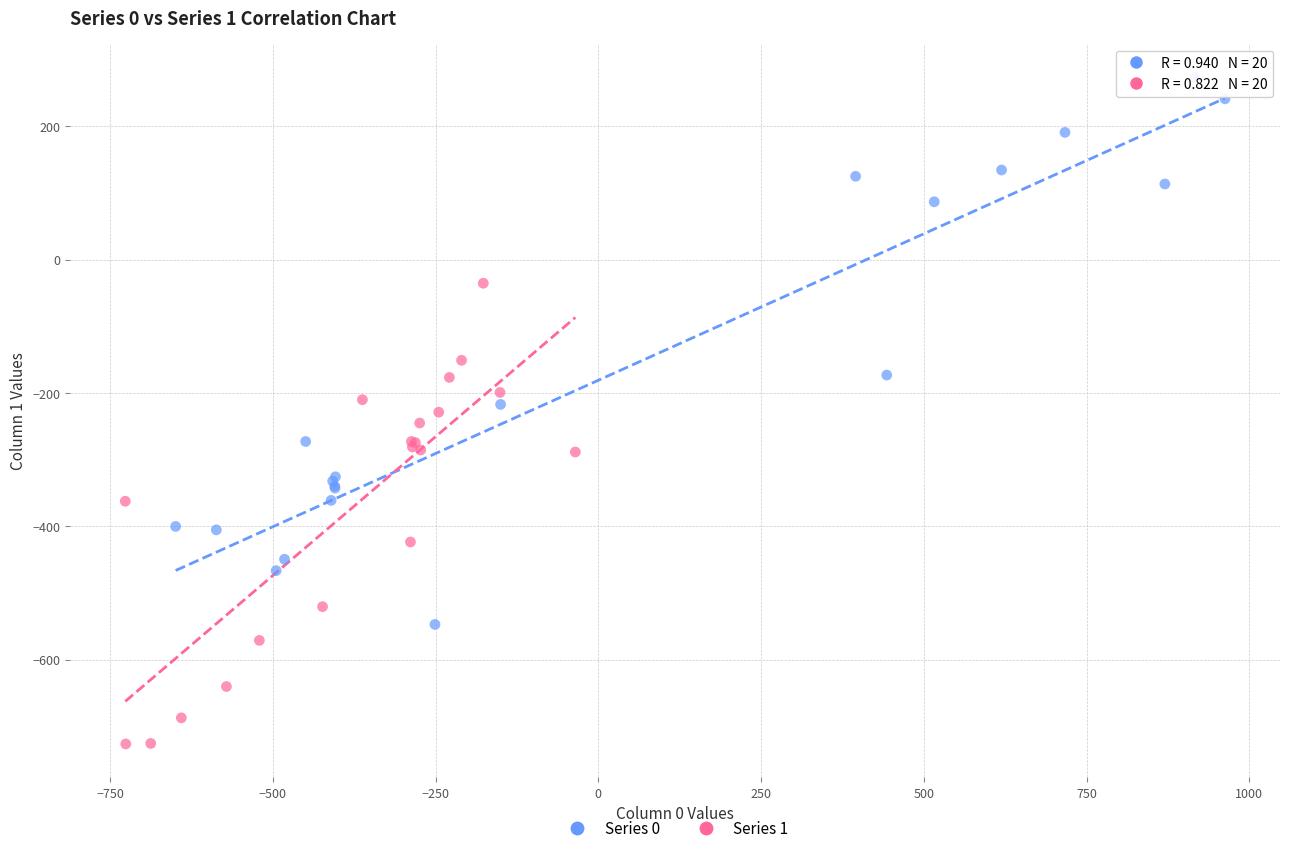

Which series has the widest spread of Y values?

Series 0